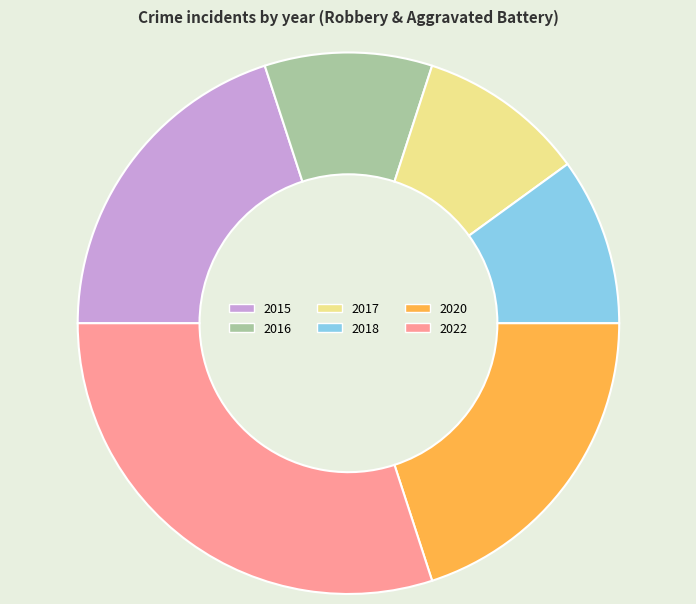

Which slice is the largest?

2022